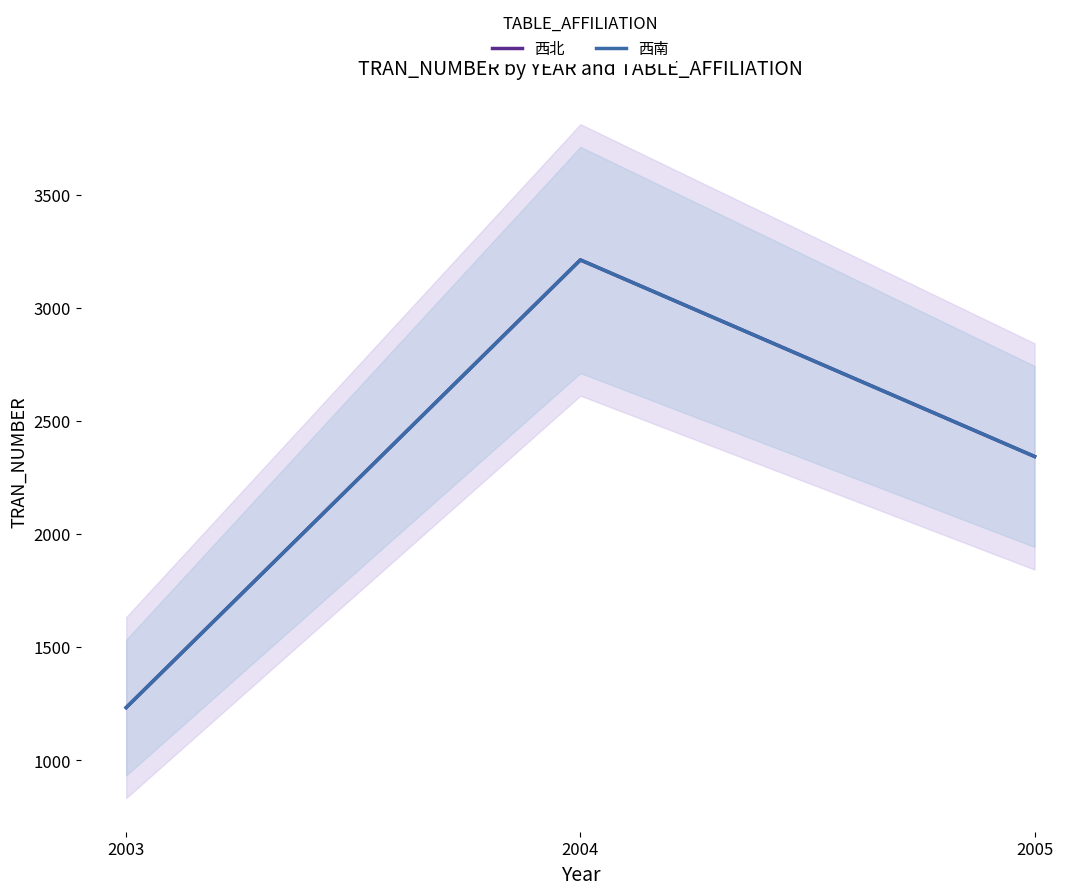

At which label does 西北 first exceed 2343?

2004